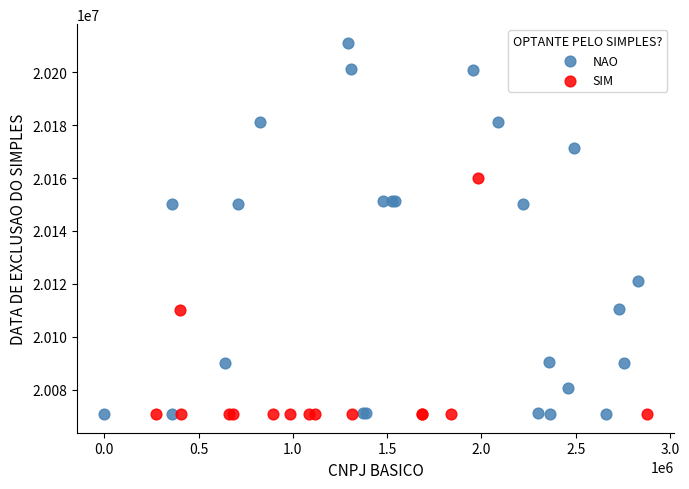

Which series reaches the maximum Y coordinate?

NAO